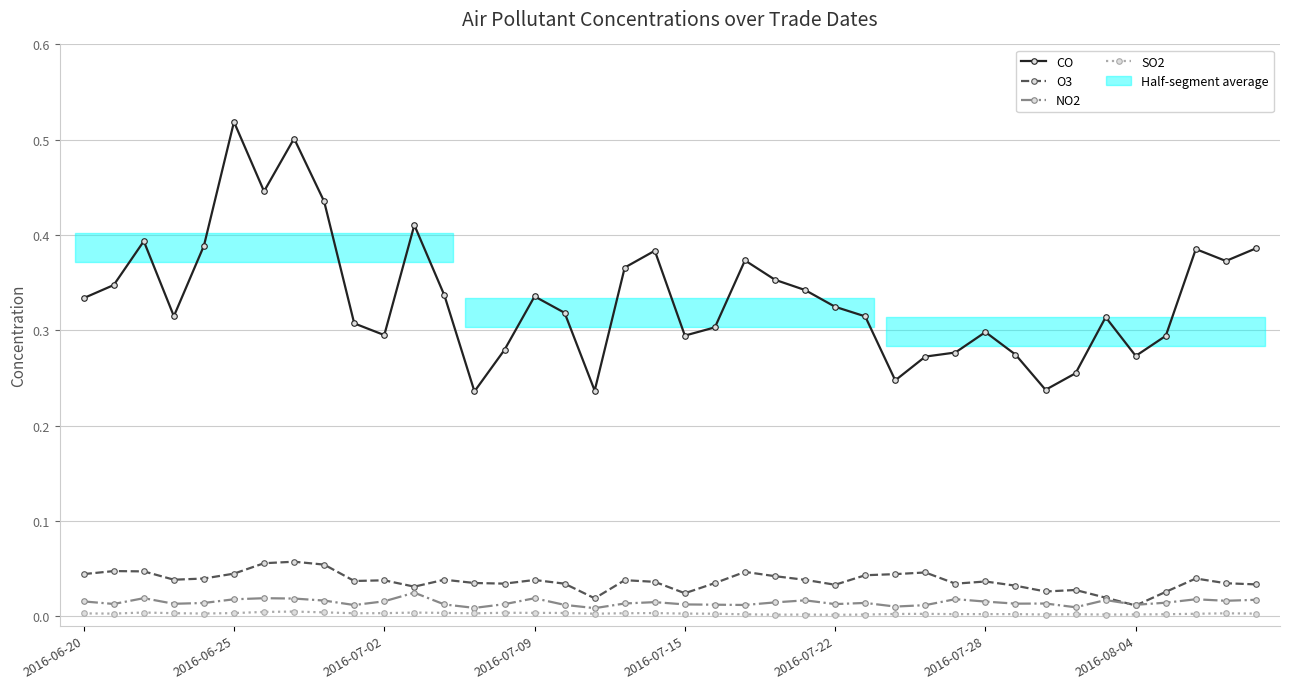

Is the value of SO2 at 18 greater than the value of CO at 23?

No